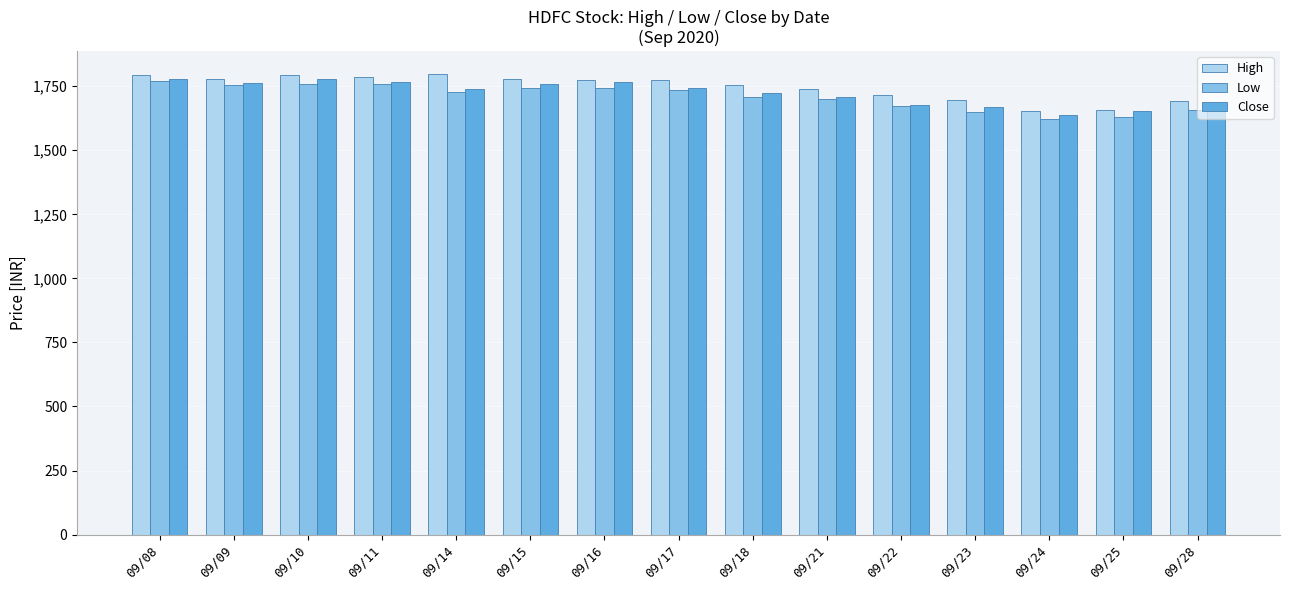

What is the highest value of the Low series?

1770.8